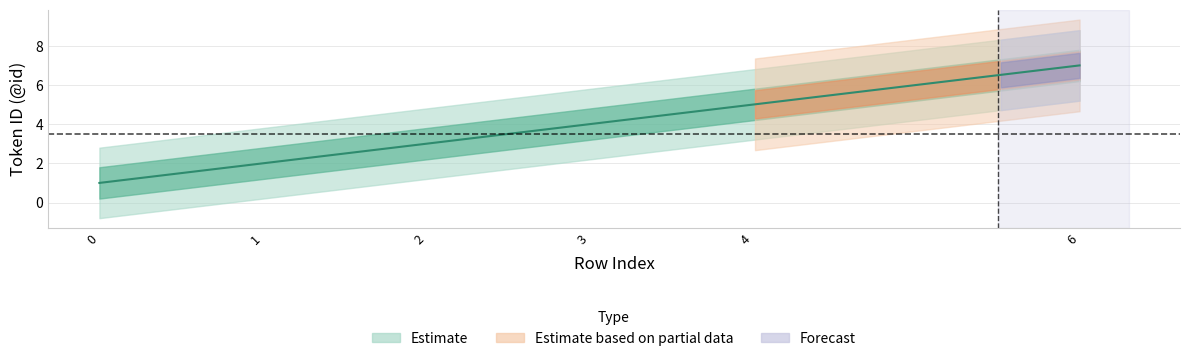

What is the value of the 4th point from the left?

4